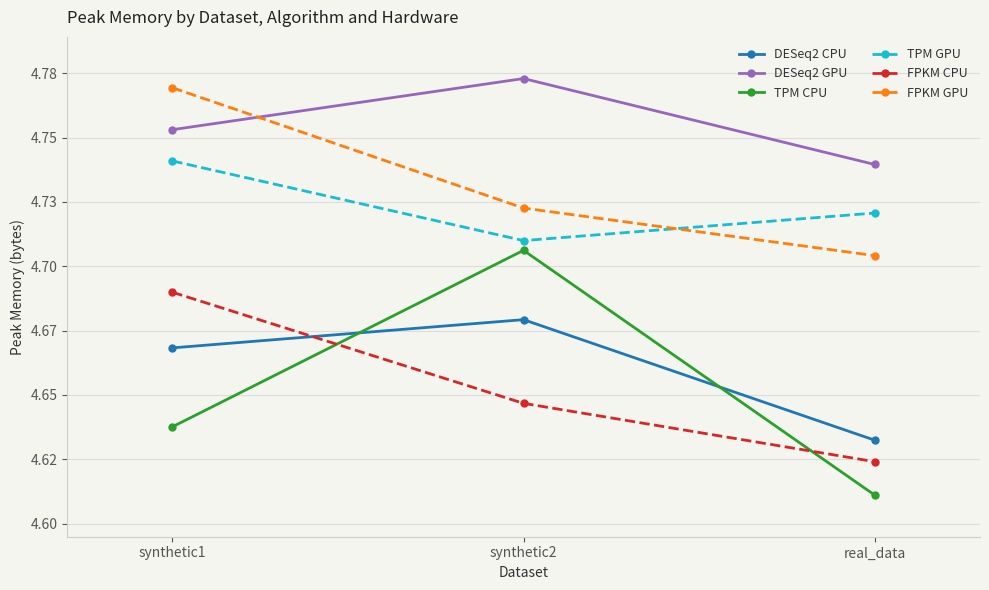

What are all the series names shown in the legend?

DESeq2 CPU, DESeq2 GPU, TPM CPU, TPM GPU, FPKM CPU, FPKM GPU